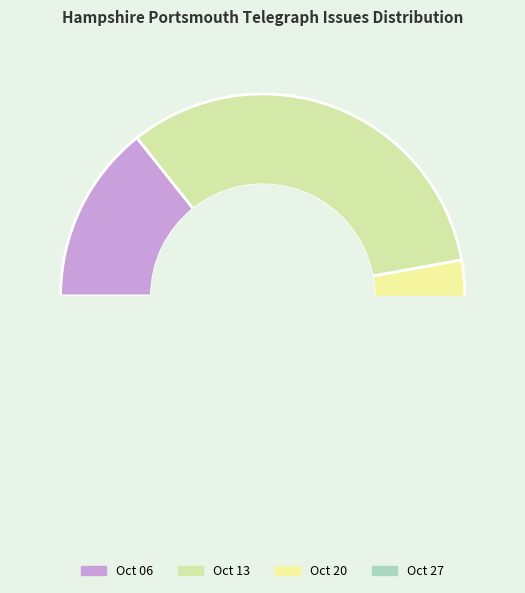

How many segments does this pie chart have?

4